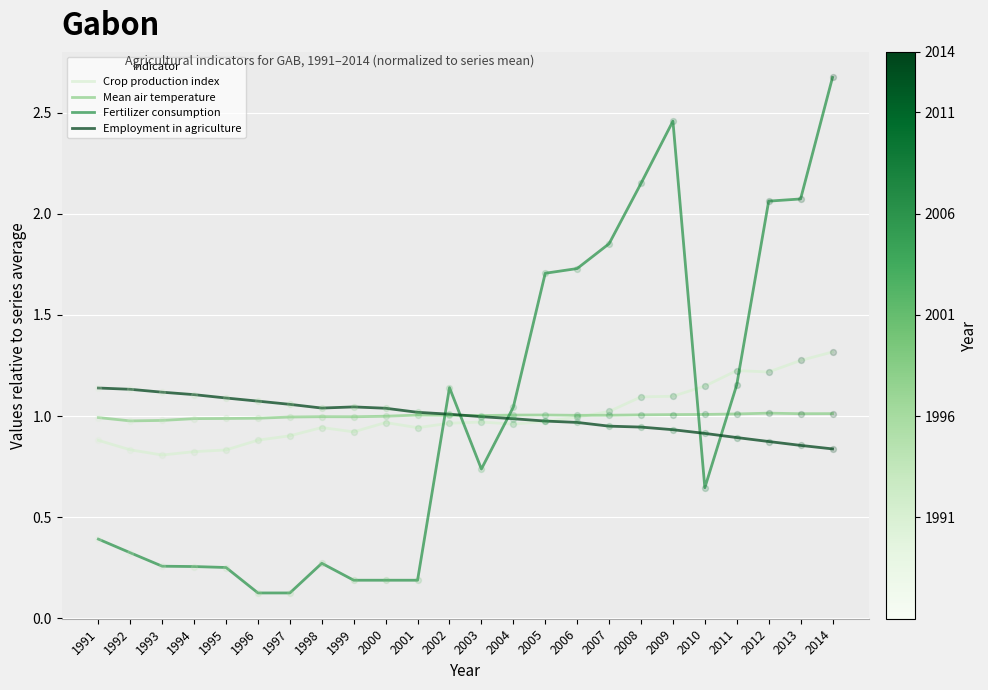

Which series has the largest range (max minus min)?

Fertilizer consumption